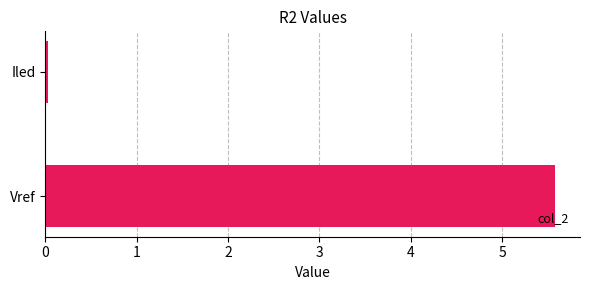

How many values are below 5?

1